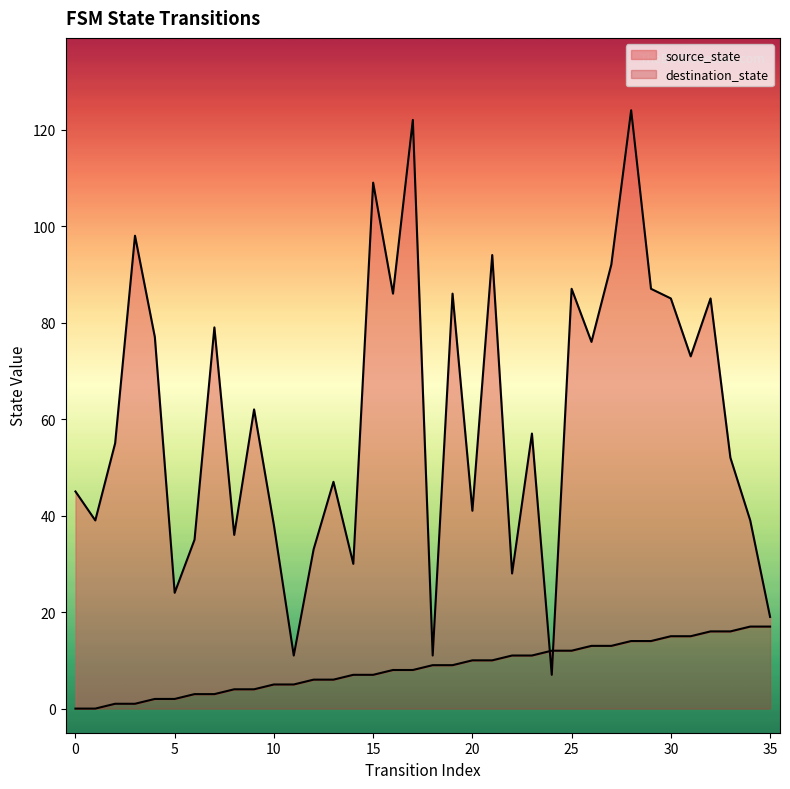

True or false: source_state and destination_state intersect in this chart.

True